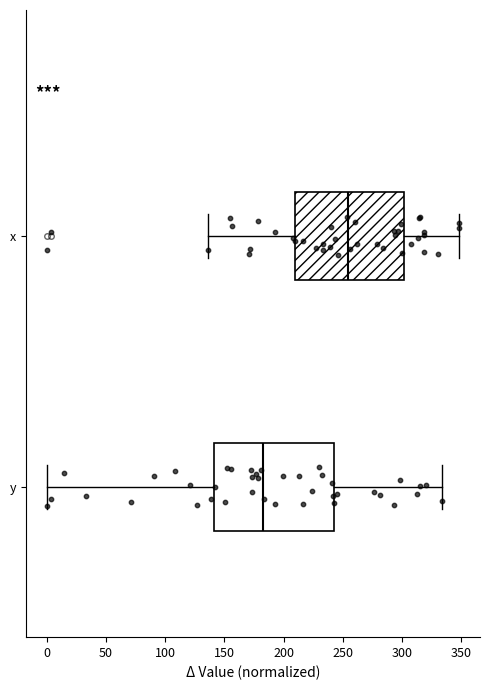

Where does the right whisker of the box for y end on the x-axis? The values are not printed on the chart, so give them approximately, as read against the axis.

335